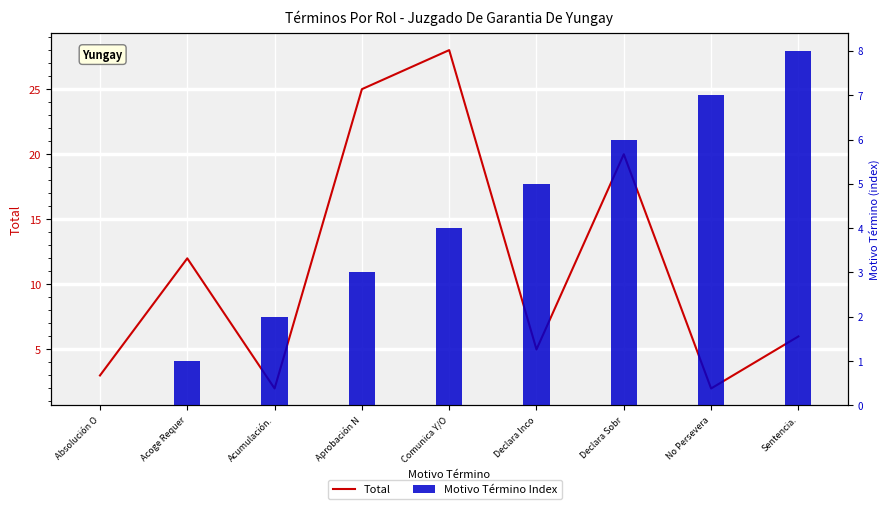

Which series changed the most between Acoge Requer and Aprobación N?

Total